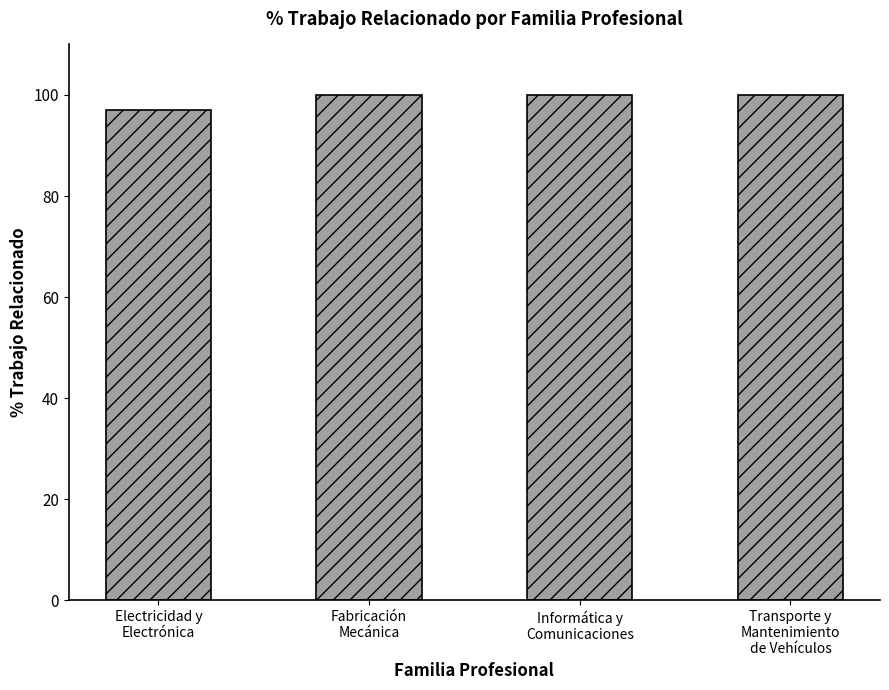

What is the value of the 4th bar from the left?

100.0